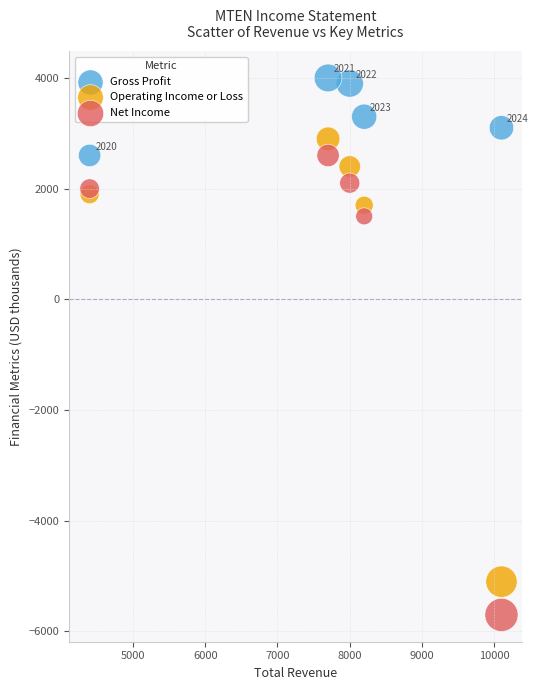

In the Operating Income or Loss series, what Y value is closest to -1100?

1700